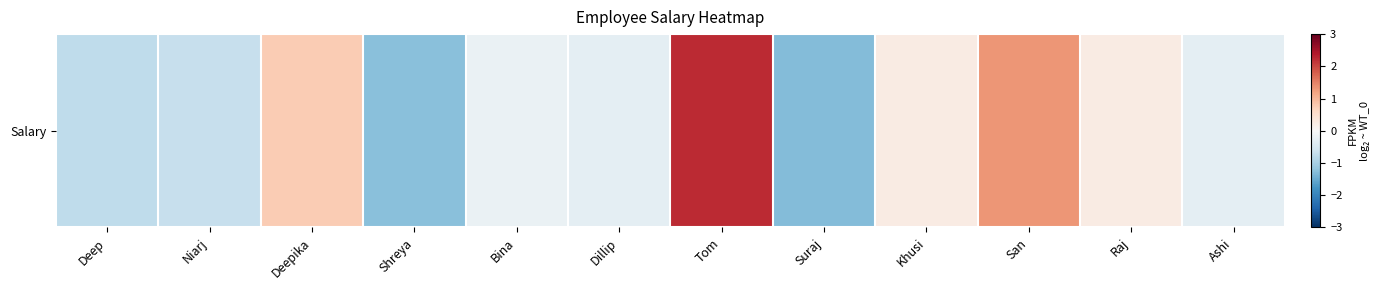

Rank the categories by value from highest to lowest.

Tom, San, Deepika, Khusi, Raj, Bina, Dillip, Ashi, Niarj, Deep, Shreya, Suraj